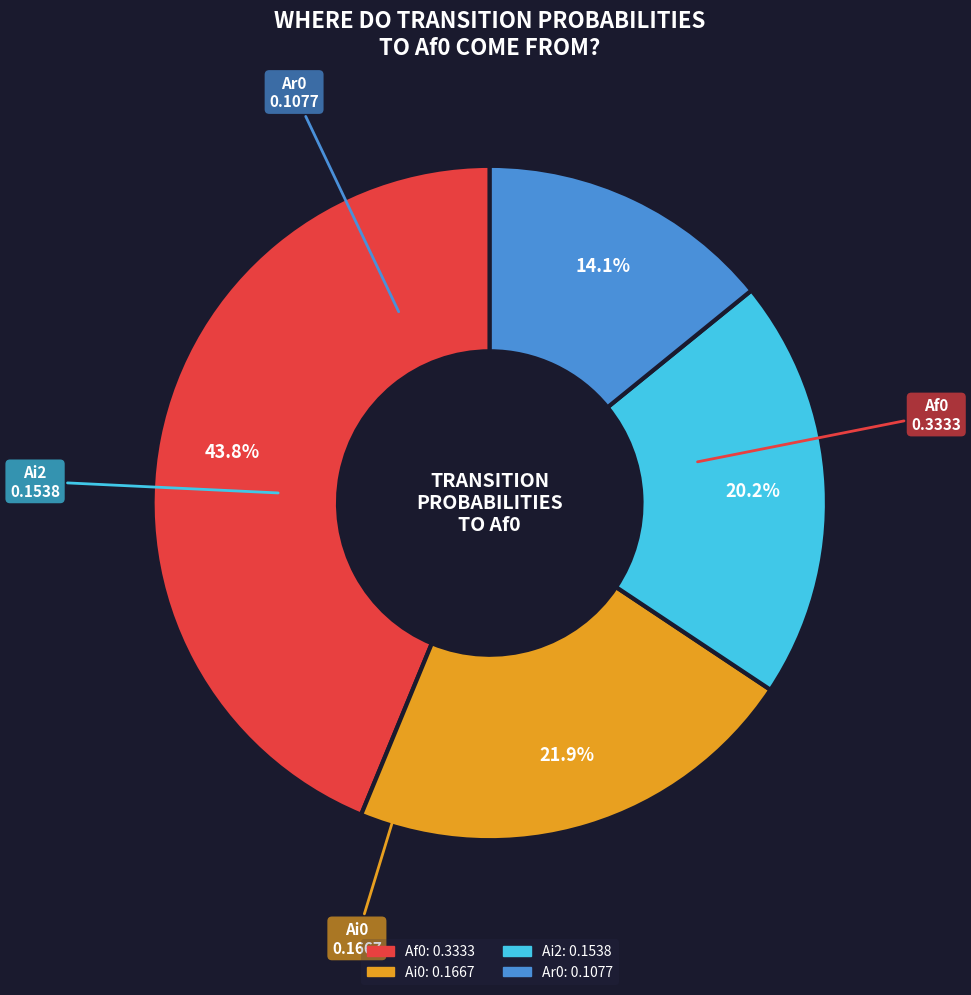

To the nearest percent, what is the difference between the largest and smallest slice percentages?

30%